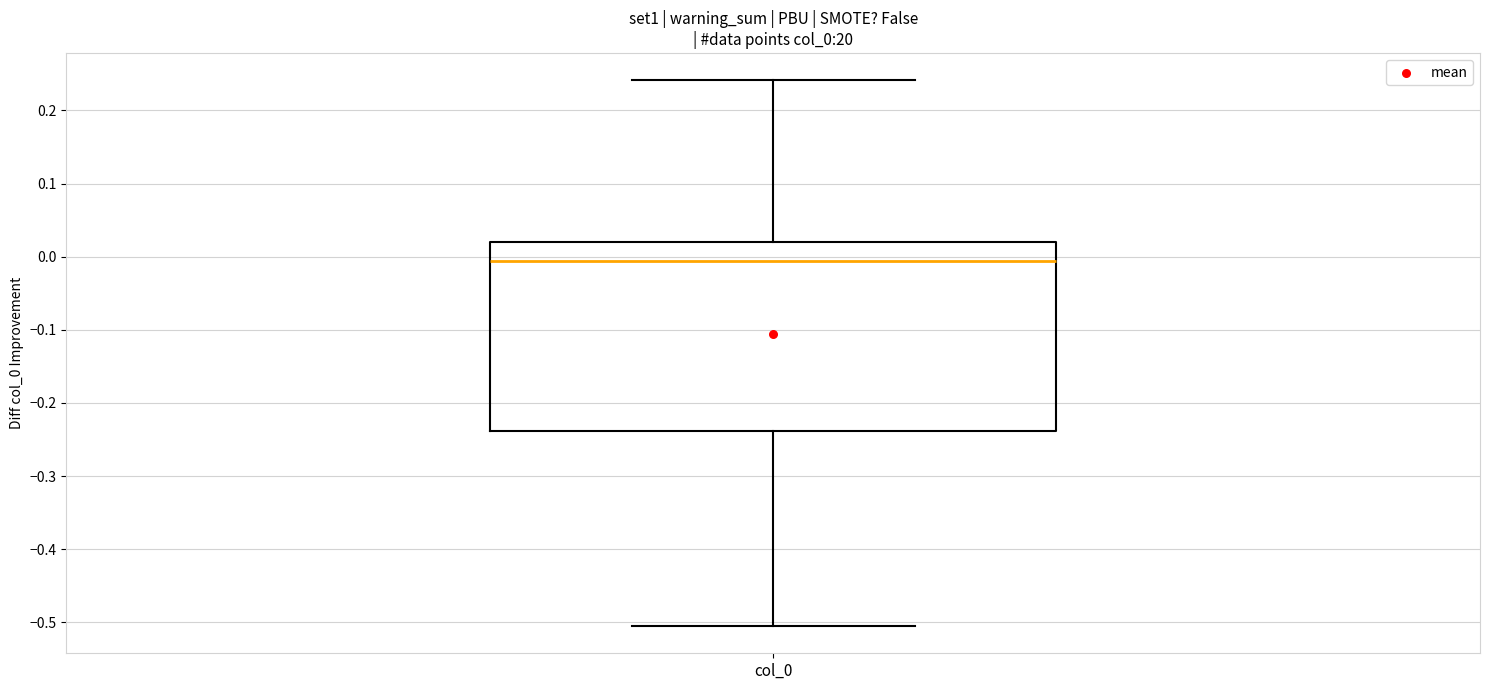

Read this box plot against the y-axis: the position of the median line, the range covered by the box, and the ends of both whiskers. The values are not printed on the chart, so give them approximately, as read against the axis.

median -0.01, box -0.24 to 0.02, whiskers -0.51 to 0.24